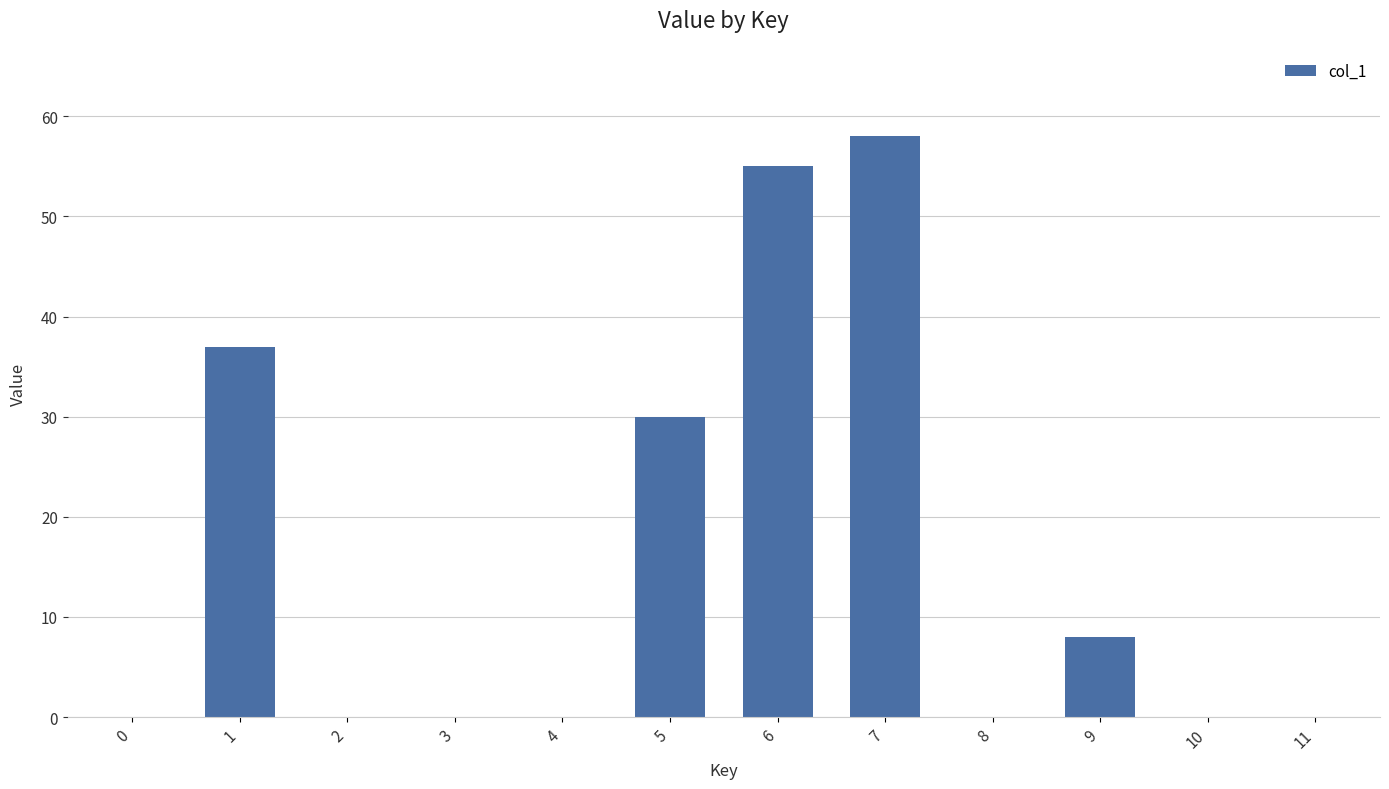

Reading right to left, extract all data points from this chart.

0	0	8	0	58	55	30	0	0	0	37	0